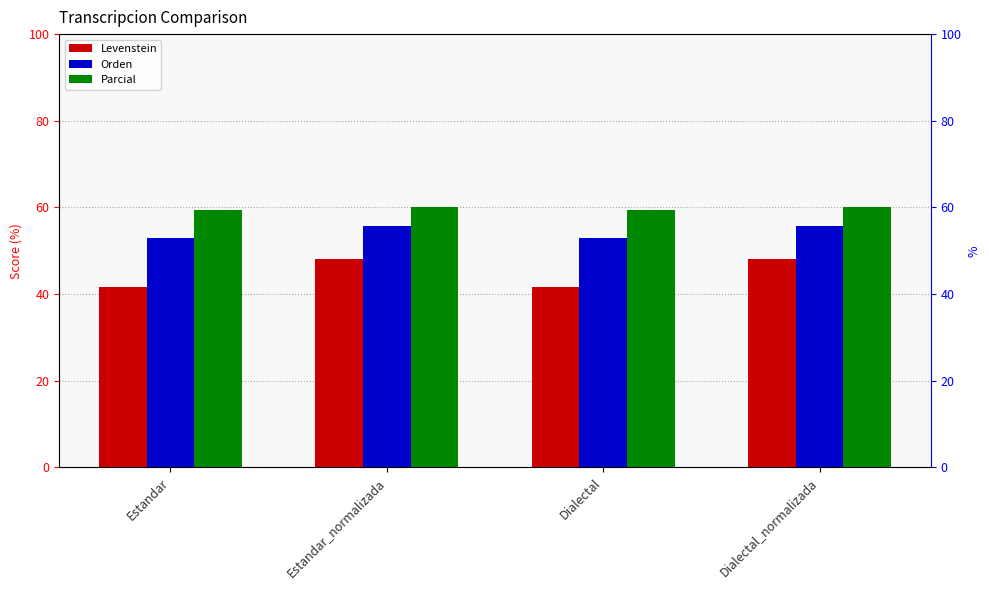

How many values in the Orden series are below 55?

2